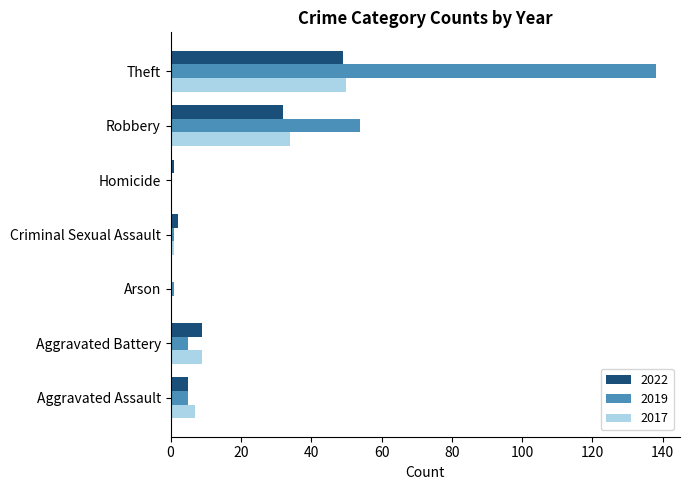

At which category is the sum across all series the highest?

Theft